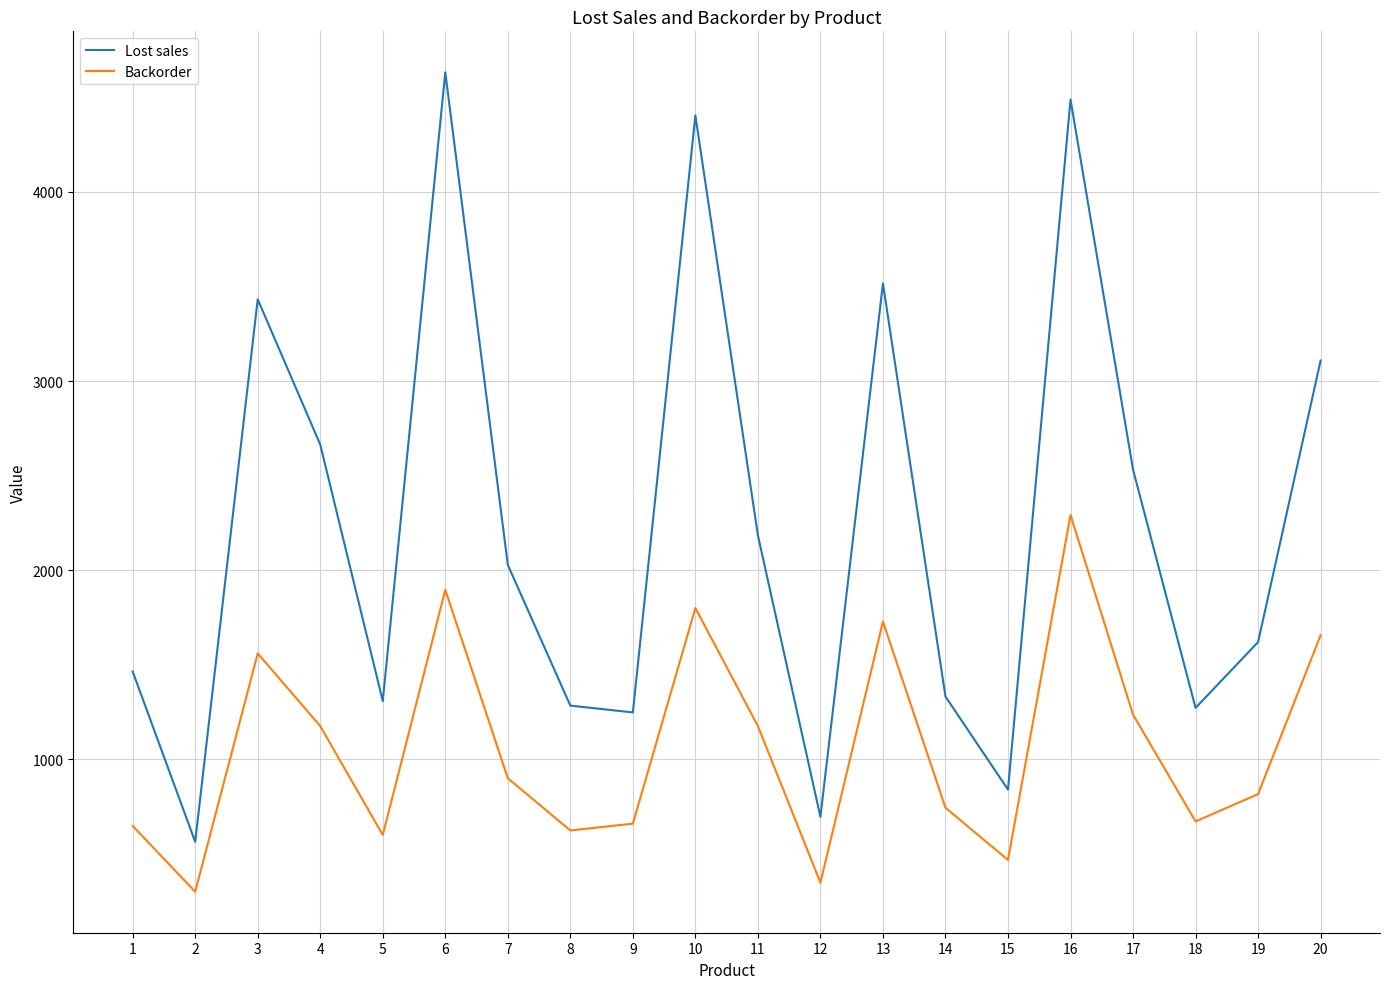

At which category does Backorder reach its first local valley?

2